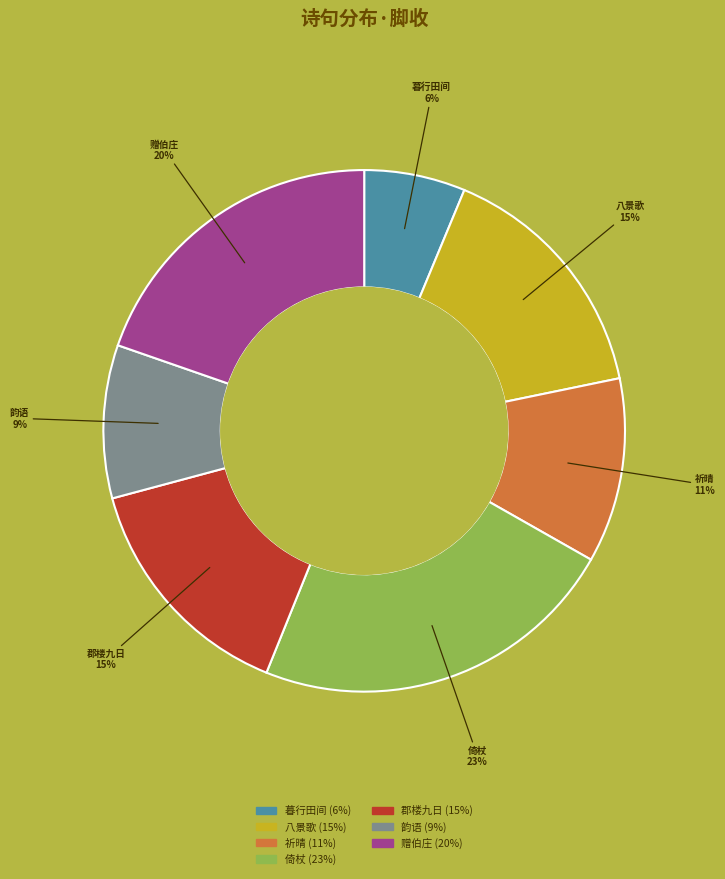

Is there a majority slice in this chart?

No